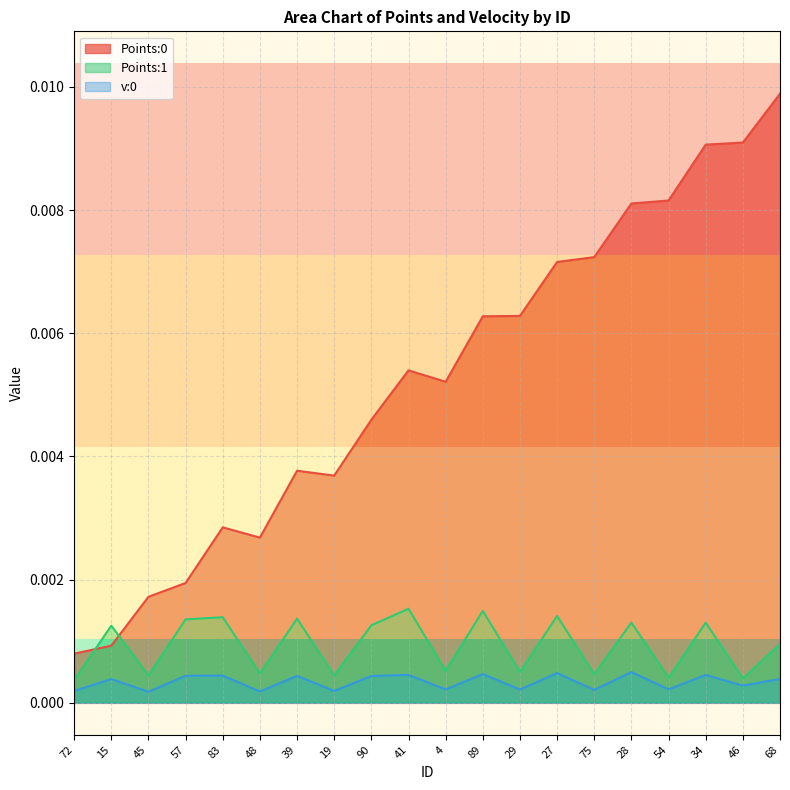

True or false: v:0 and Points:0 intersect in this chart.

False